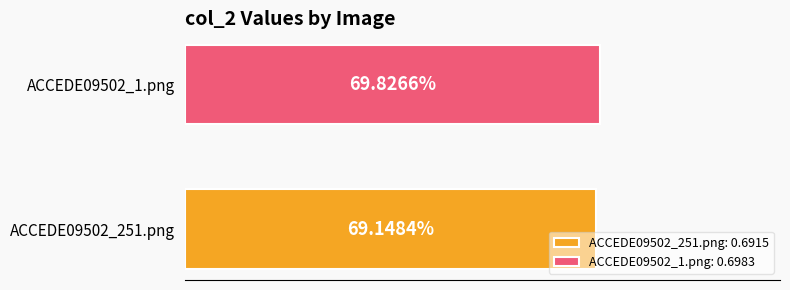

What is the value of the 1st bar from the left?

0.7